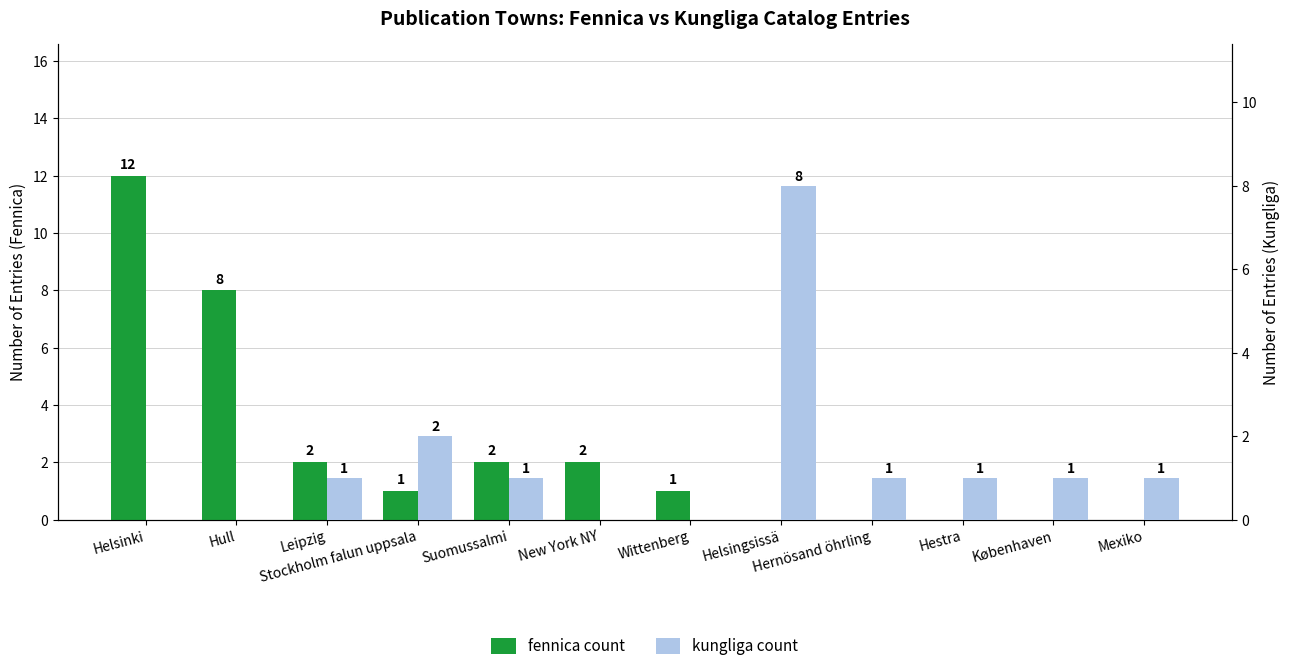

What is the difference between the highest and lowest values at Helsingsissä?

8